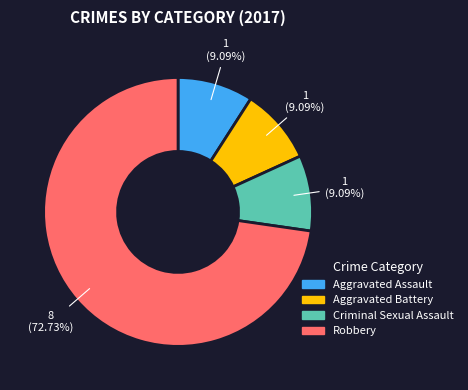

How many segments does this pie chart have?

4